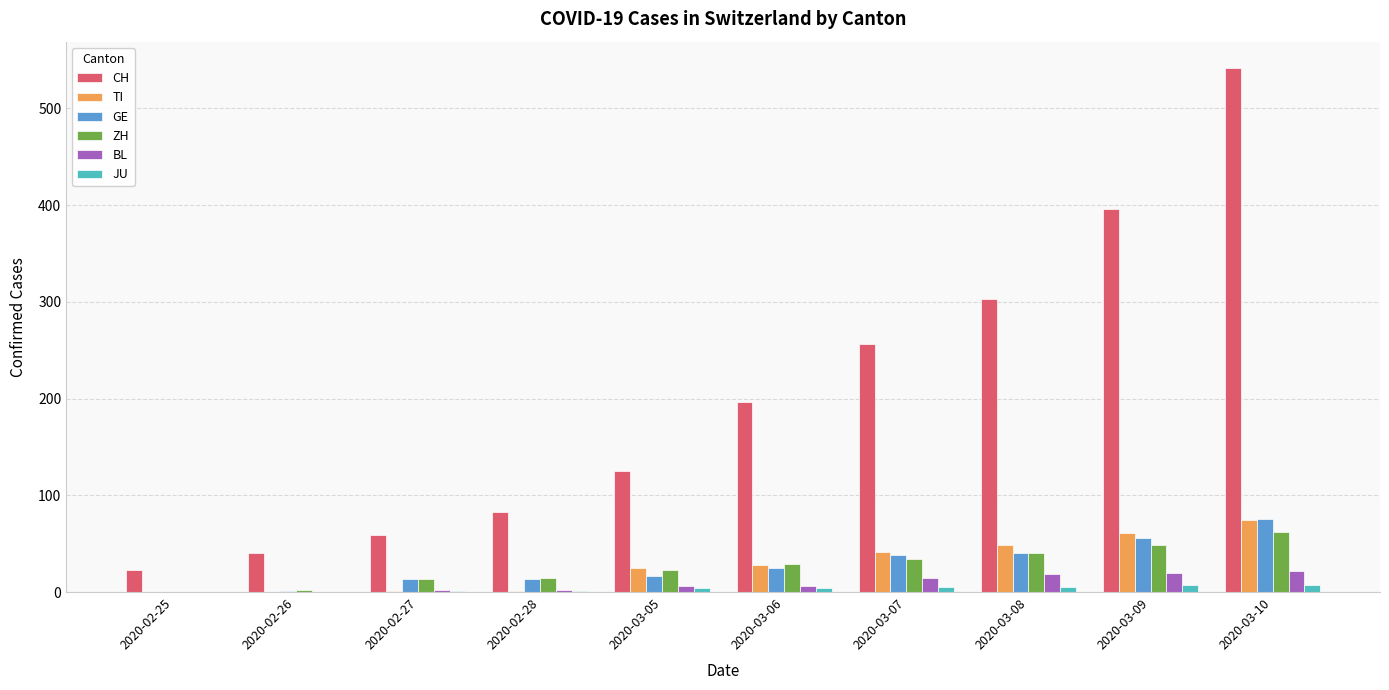

What is the sum of all GE values?

280